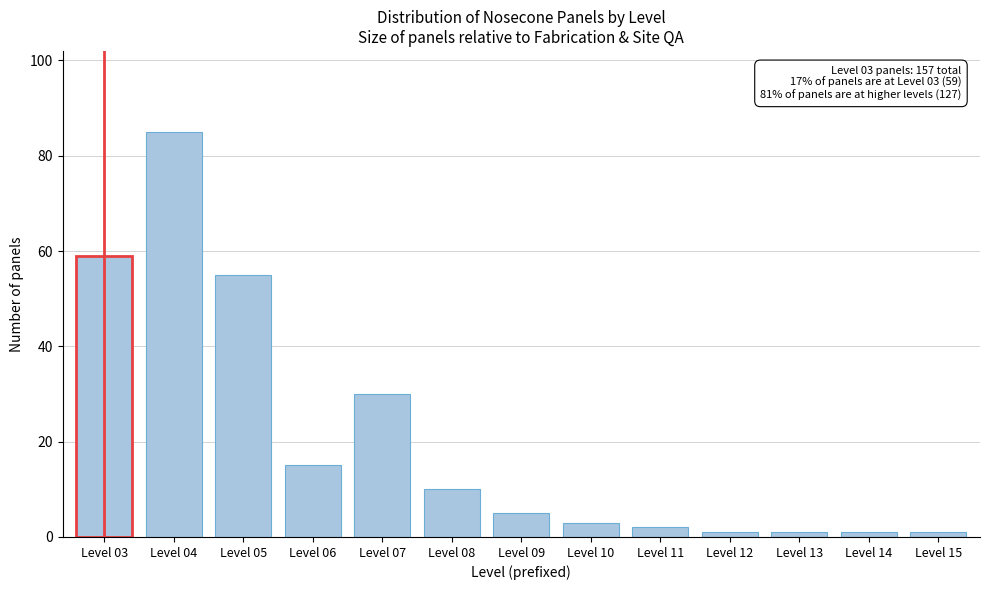

Reading left to right, what are all the values shown in this chart?

Level 03=59	Level 04=85	Level 05=55	Level 06=15	Level 07=30	Level 08=10	Level 09=5	Level 10=3	Level 11=2	Level 12=1	Level 13=1	Level 14=1	Level 15=1